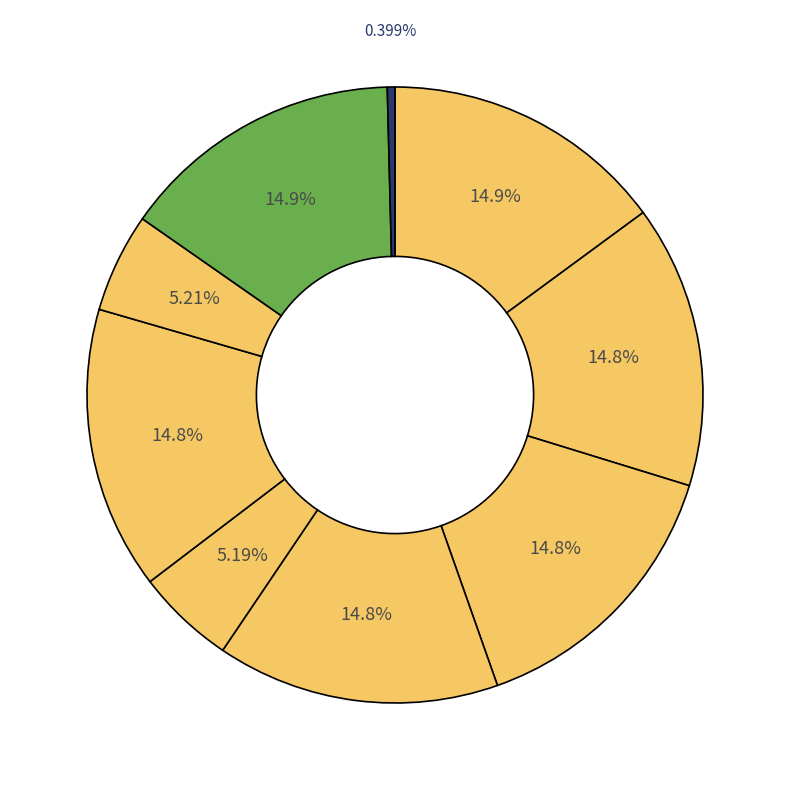

Count the number of slices in the pie.

9